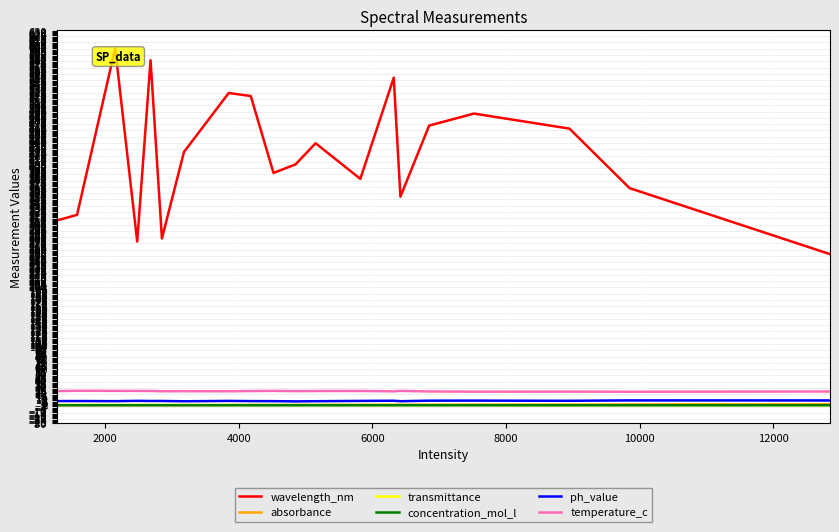

Which series has the largest range (max minus min)?

wavelength_nm